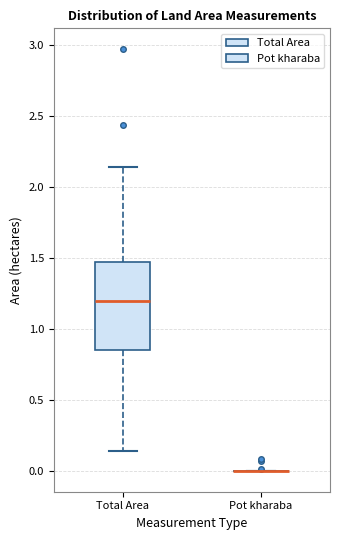

Which box is the tallest, from its lower edge to its upper edge?

Total Area